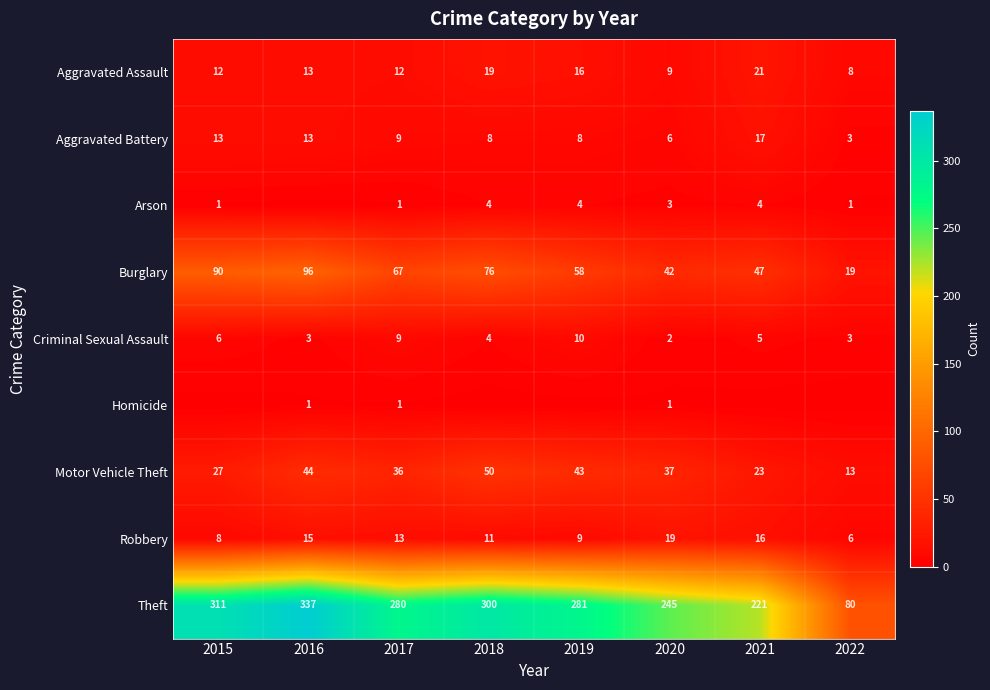

What is the highest value of the Motor Vehicle Theft series?

50